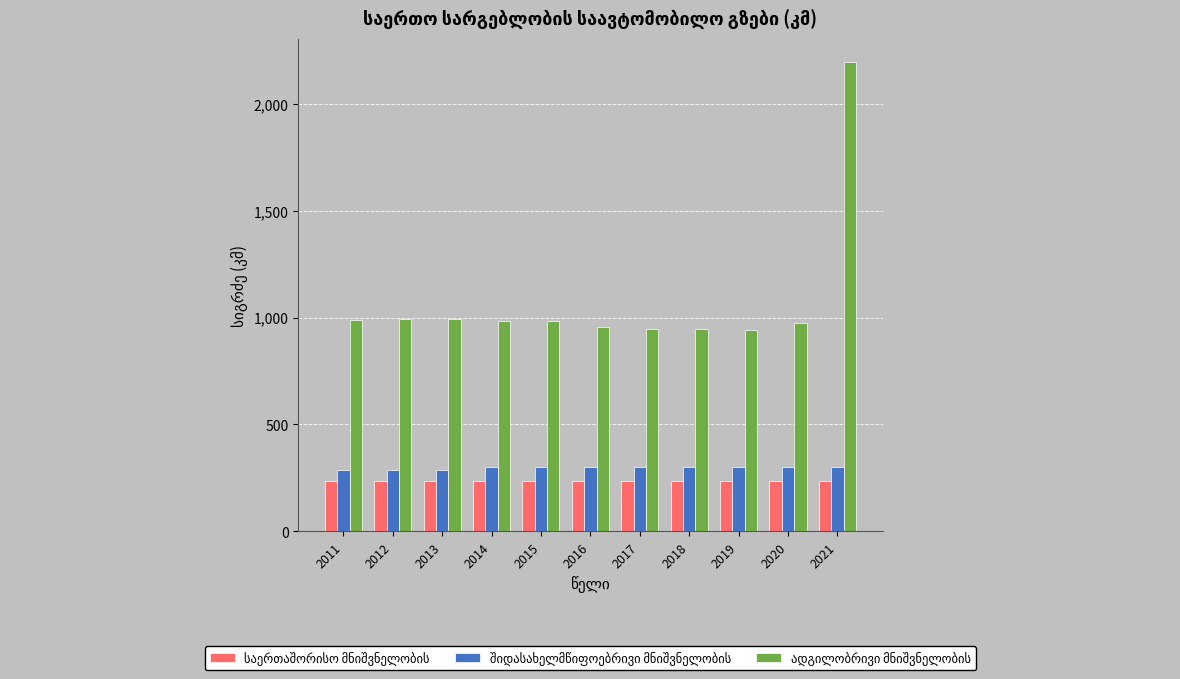

At how many categories does at least one series exceed 378?

11